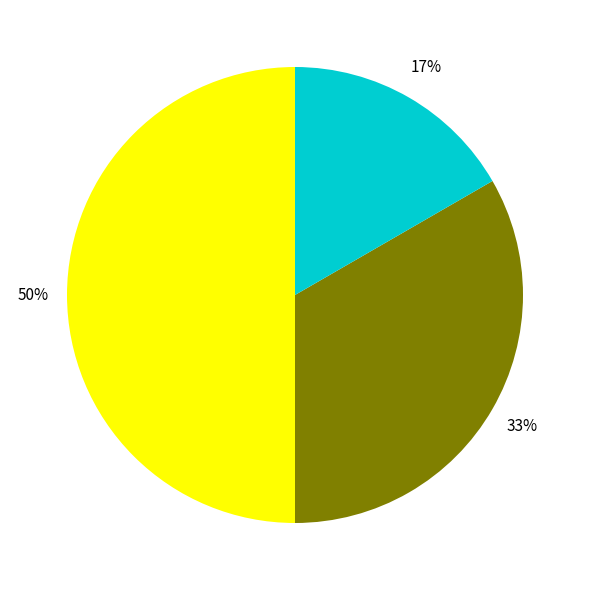

How many segments does this pie chart have?

3